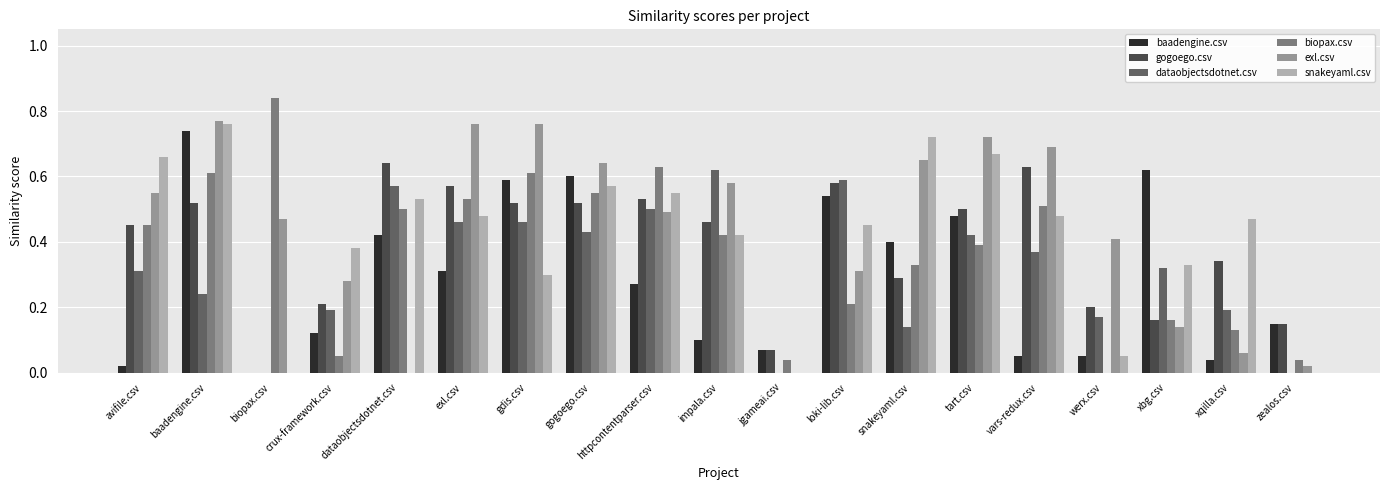

Between dataobjectsdotnet.csv and httpcontentparser.csv, which series saw the biggest shift?

exl.csv